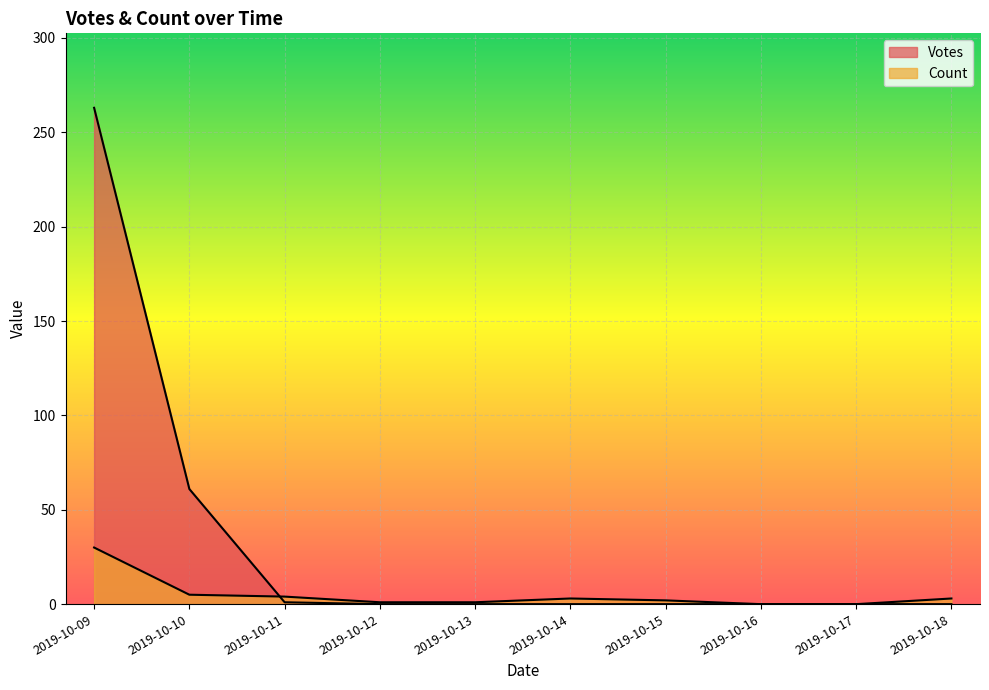

Which has a higher value, 2019-10-17 or 2019-10-15?

2019-10-17